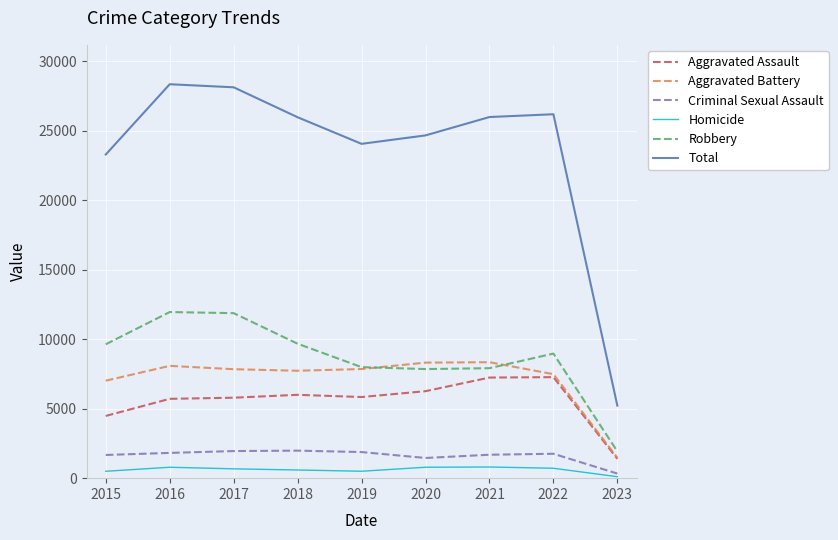

Where does the Criminal Sexual Assault series first go above 1757?

2016